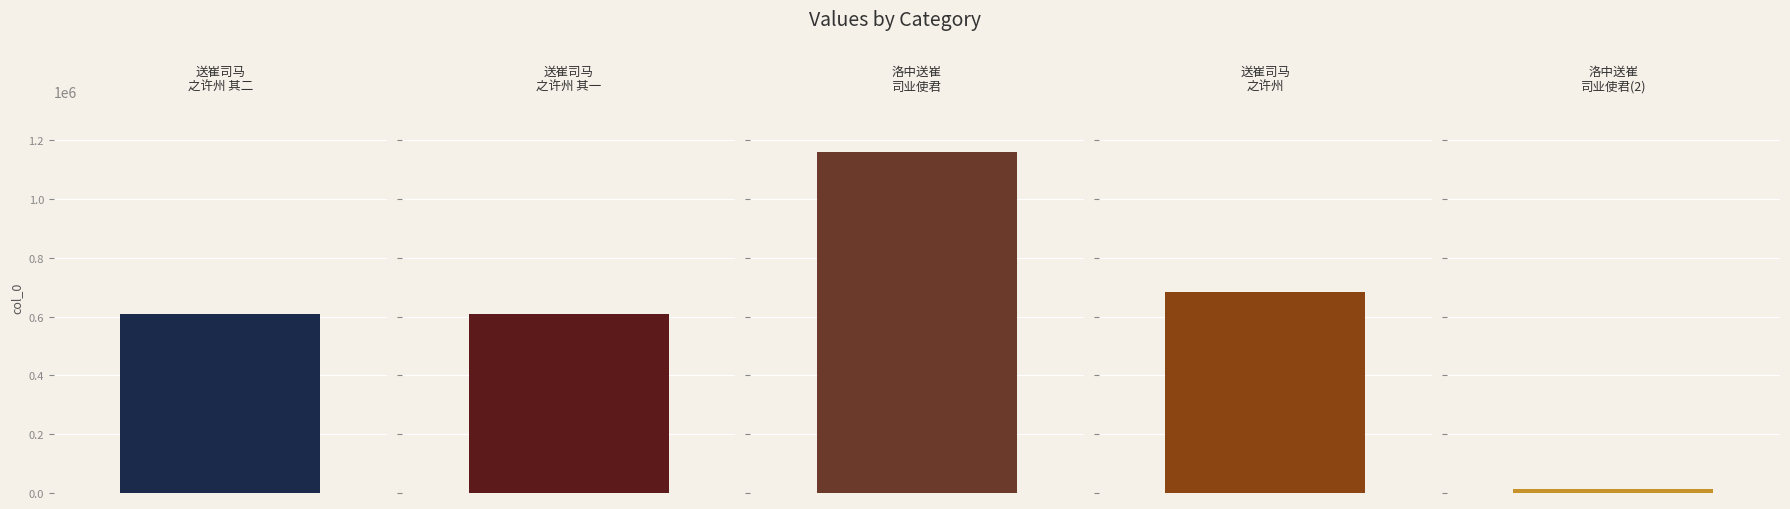

Does the chart contain any negative values?

No